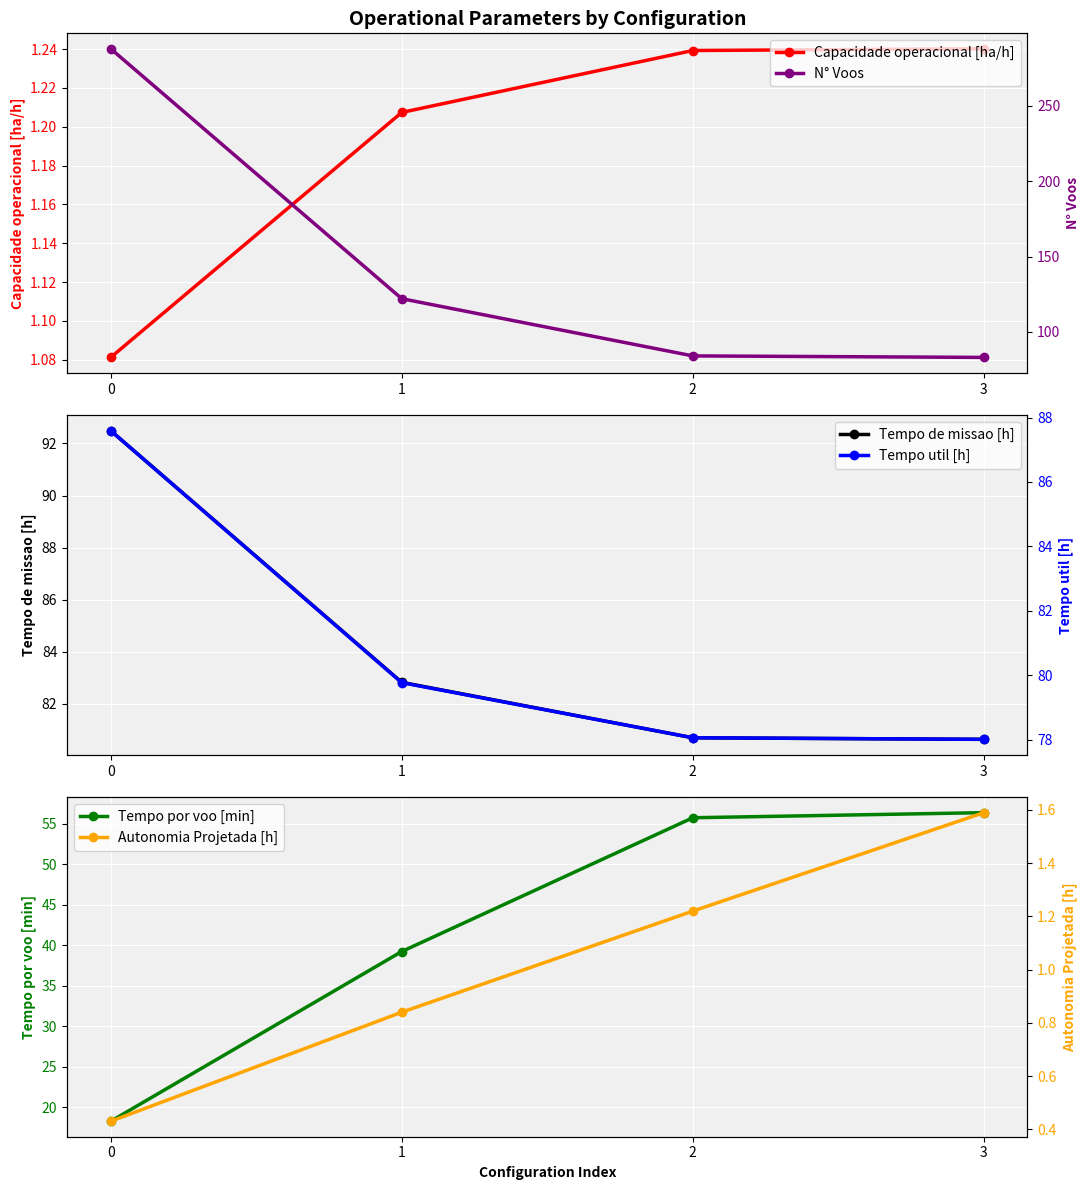

What is the value of the Autonomia Projetada [h] point at the 1st from the left?

0.4